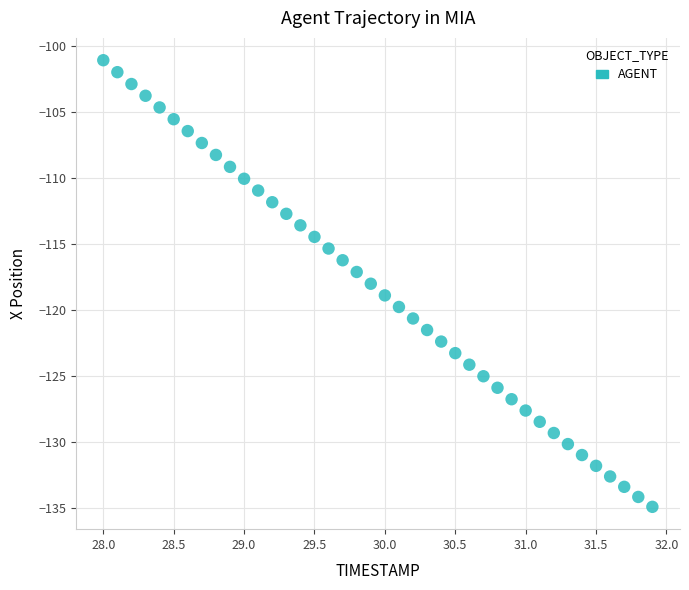

What is the range of X values (max minus min)?

3.9